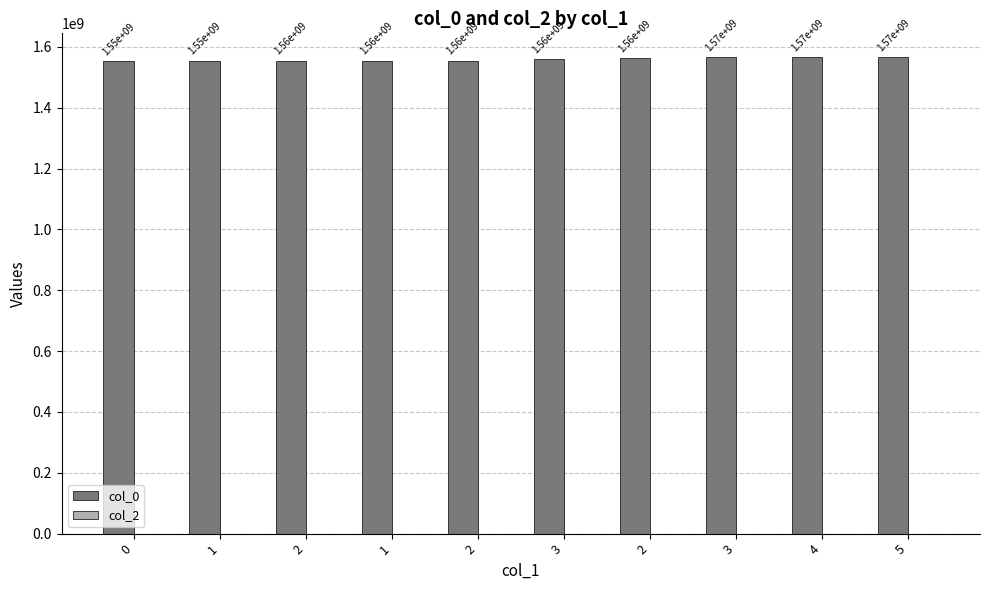

Are the bars horizontal?

No